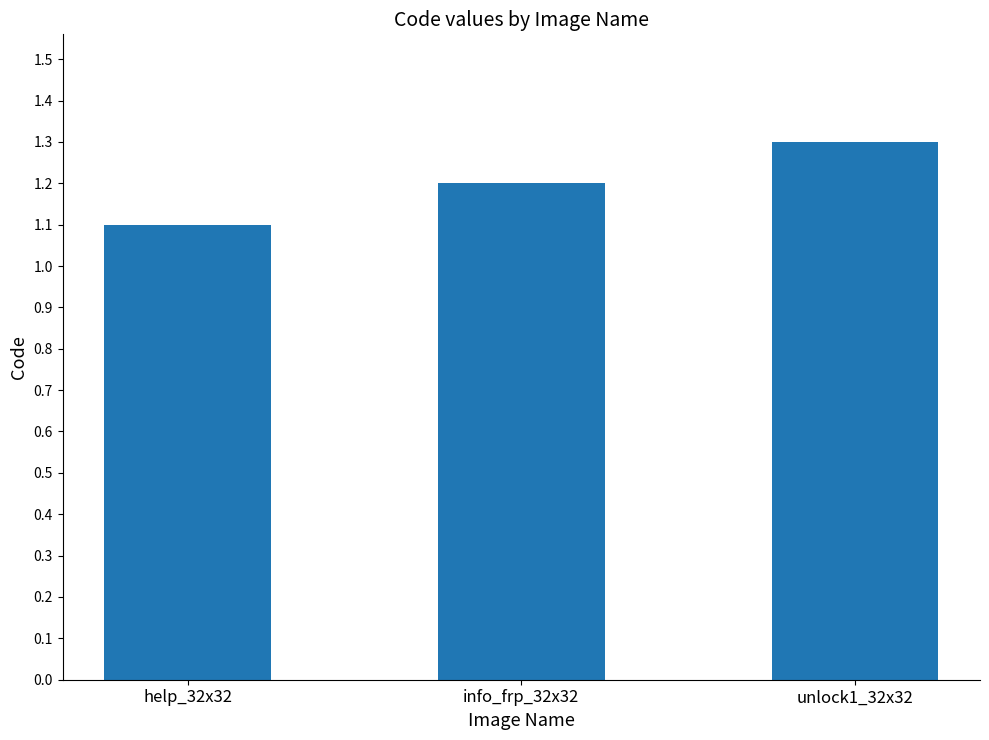

List the labels in order of value, largest first.

unlock1_32x32, info_frp_32x32, help_32x32